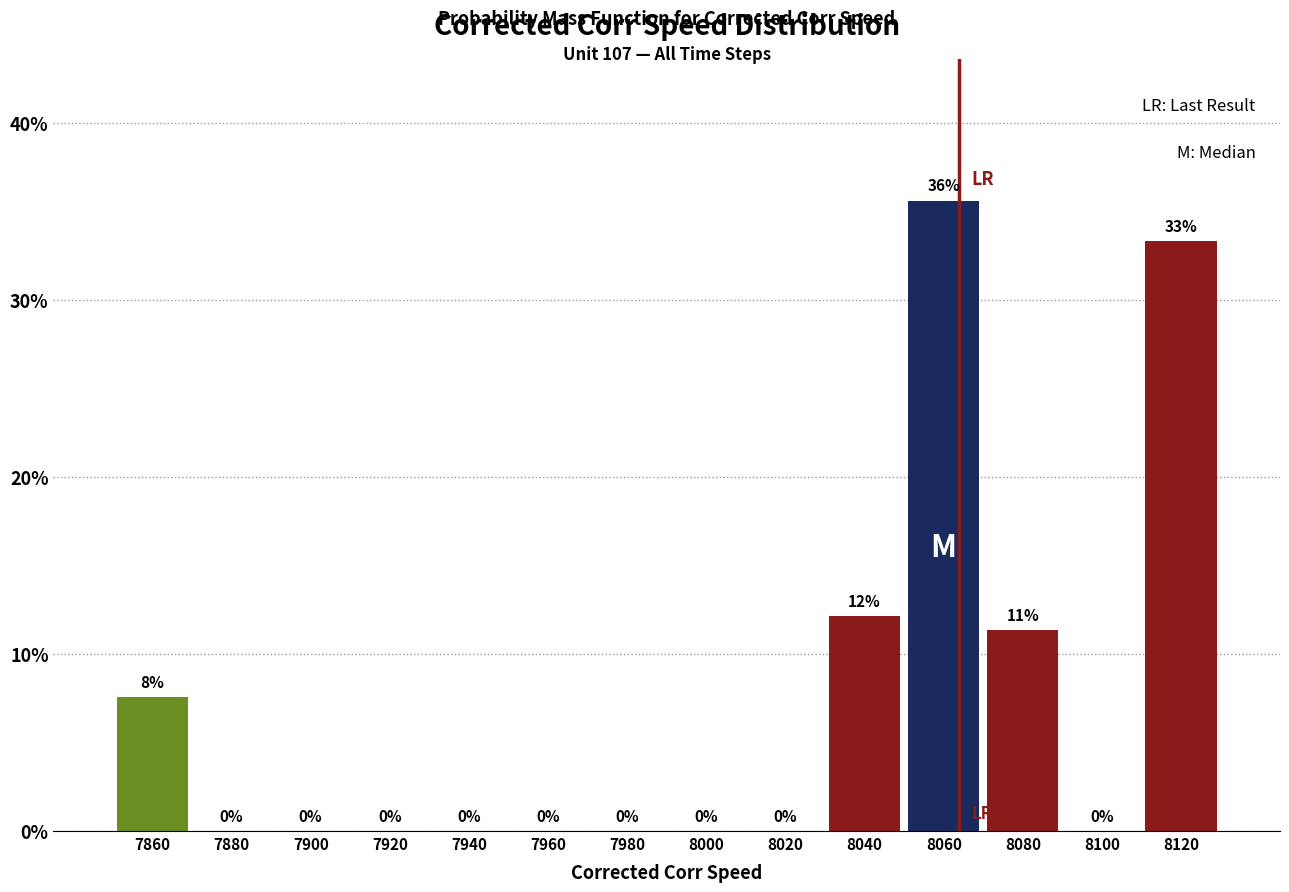

What is the greatest value displayed?

35.6